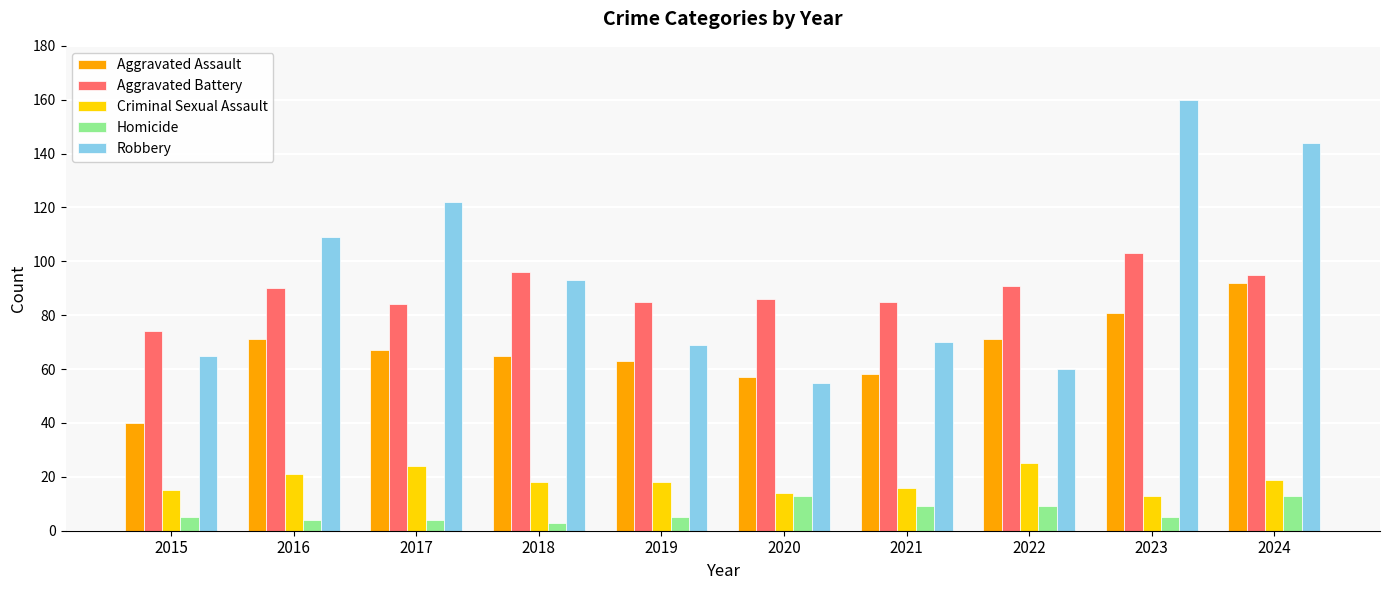

Reading left to right, what are all the values shown in this chart?

Aggravated Assault: 40	71	67	65	63	57	58	71	81	92
Aggravated Battery: 74	90	84	96	85	86	85	91	103	95
Criminal Sexual Assault: 15	21	24	18	18	14	16	25	13	19
Homicide: 5	4	4	3	5	13	9	9	5	13
Robbery: 65	109	122	93	69	55	70	60	160	144